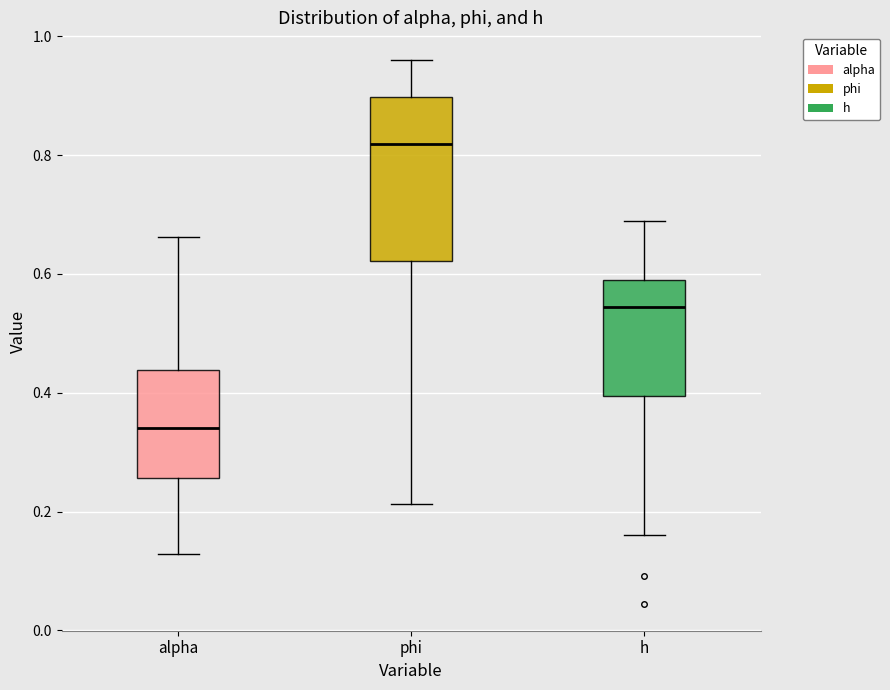

Where is the lower edge of the box for phi on the y-axis? The values are not printed on the chart, so give them approximately, as read against the axis.

0.62